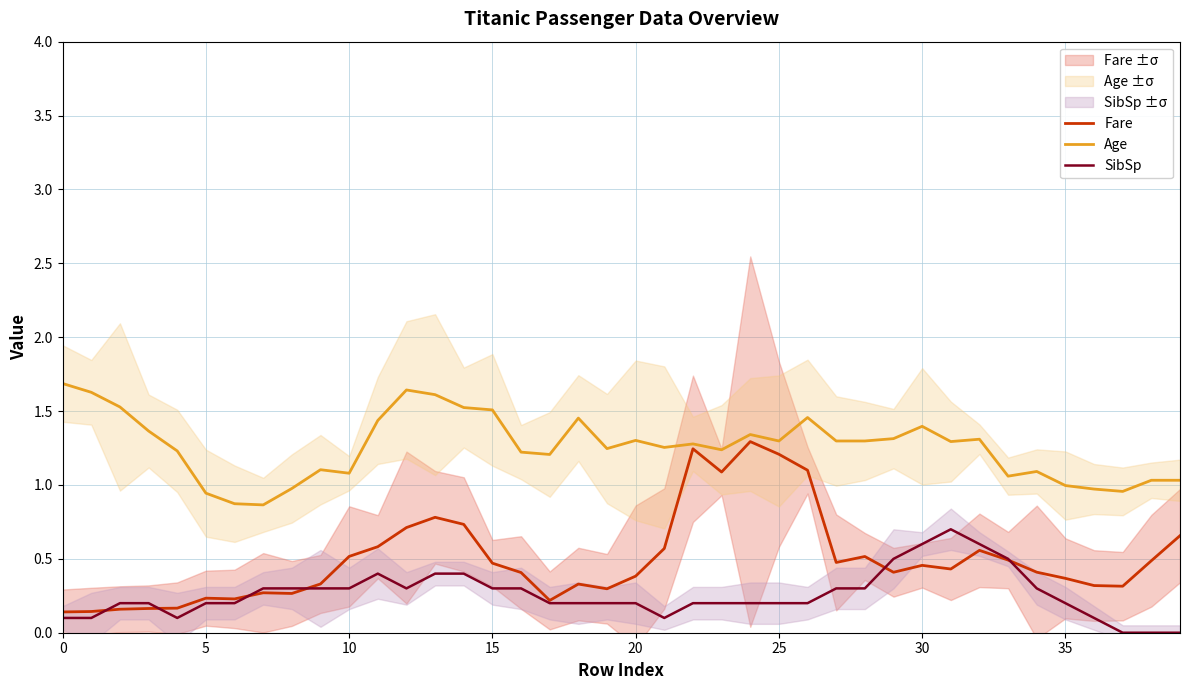

What is the label of the 39th point from the left?

38